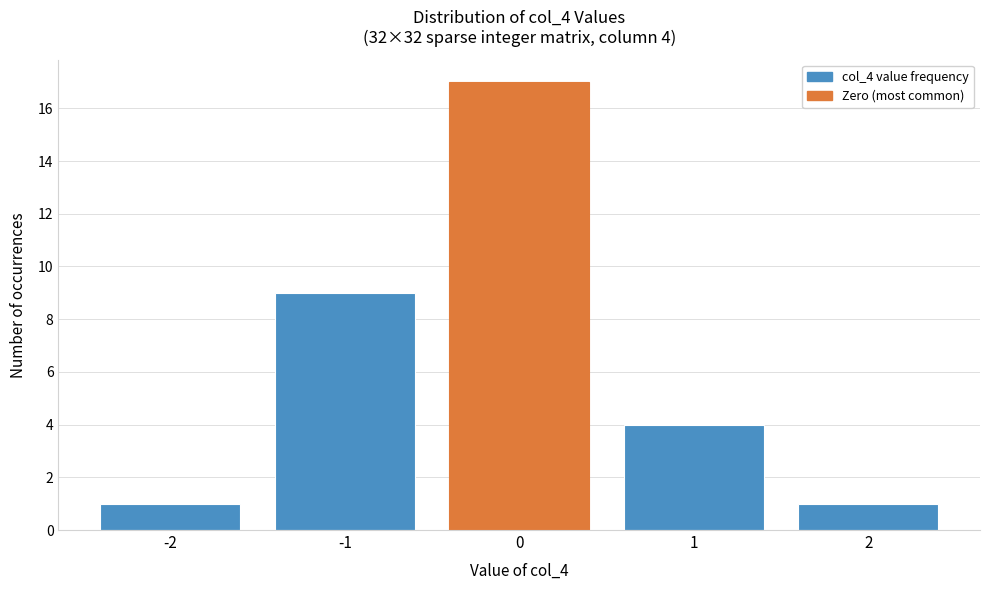

Reading left to right, what are all the values shown in this chart?

-2=1	-1=9	0=17	1=4	2=1